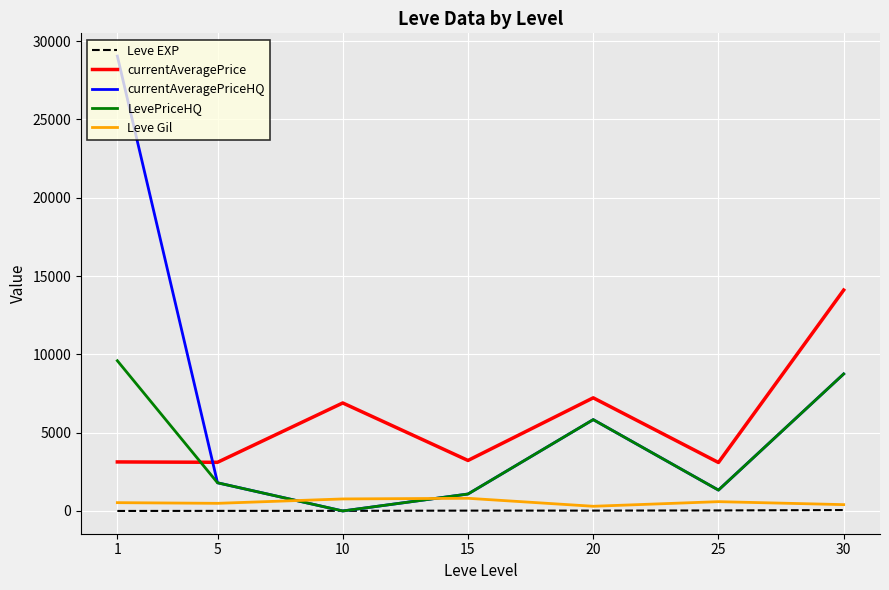

Which series has the largest range (max minus min)?

currentAveragePriceHQ